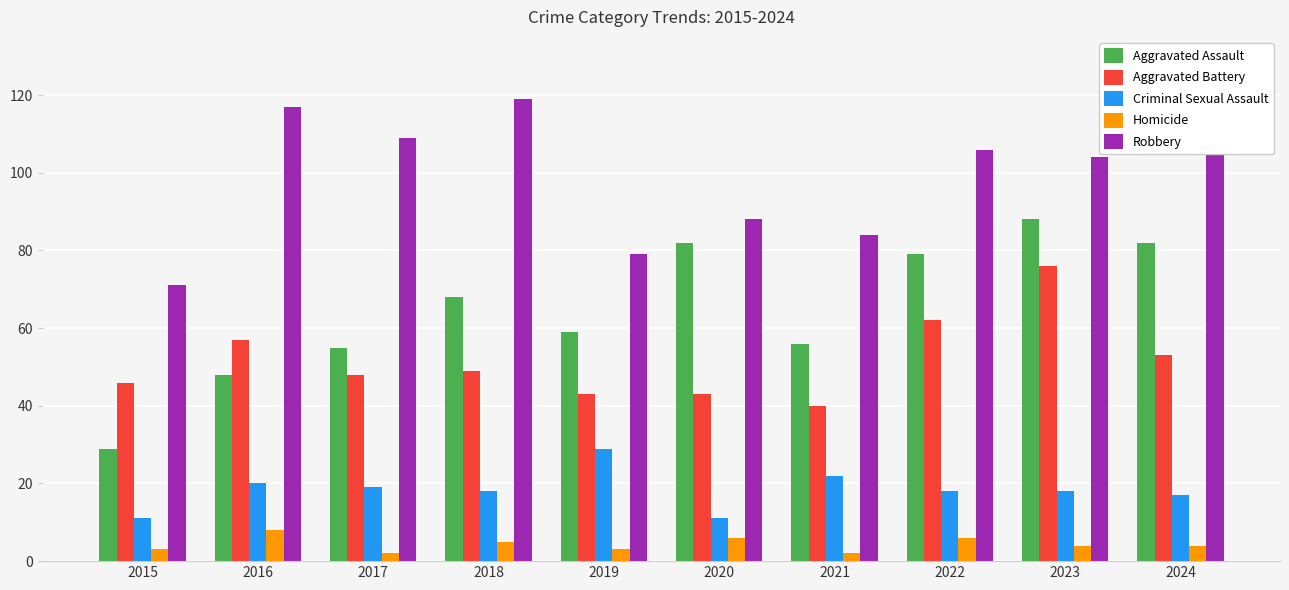

Is it true that Homicide equals 2 at 2017?

True